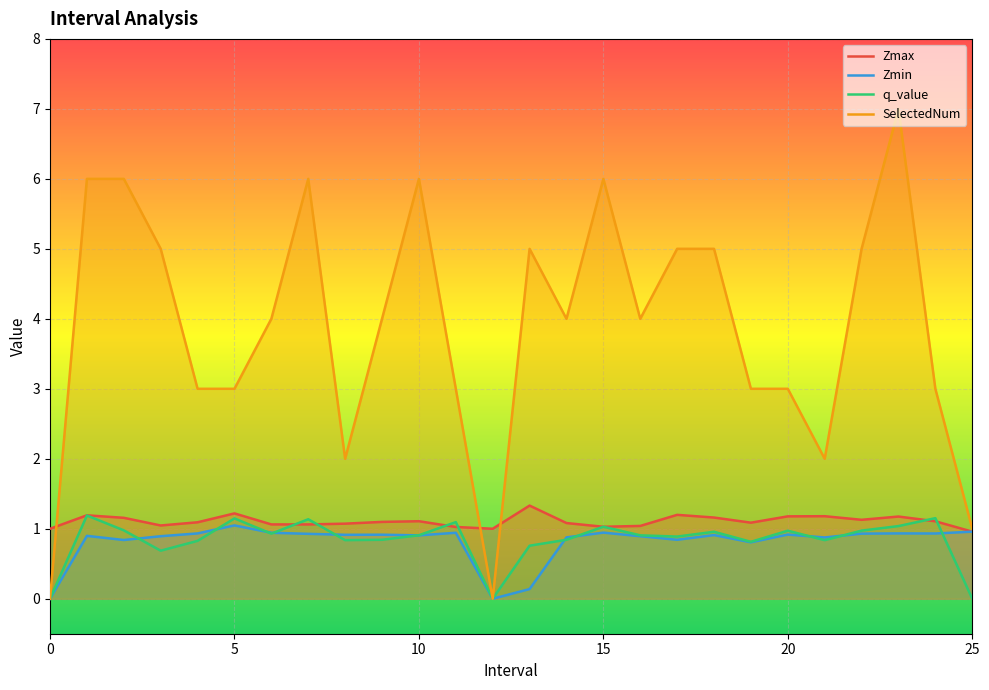

At which label does Zmax first exceed 1?

1.0